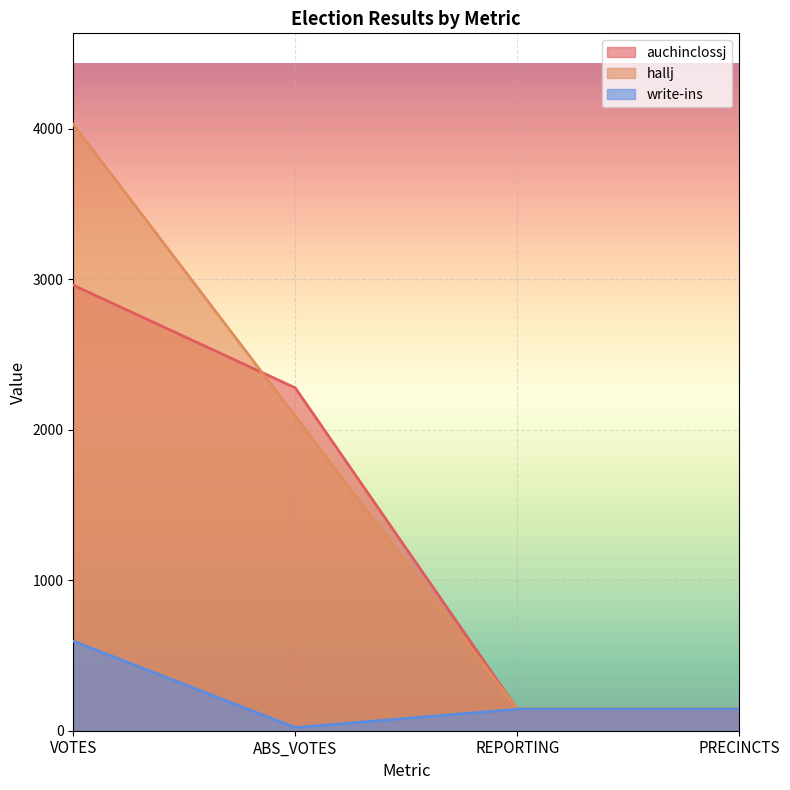

Does the chart display data point markers on the line(s)?

No